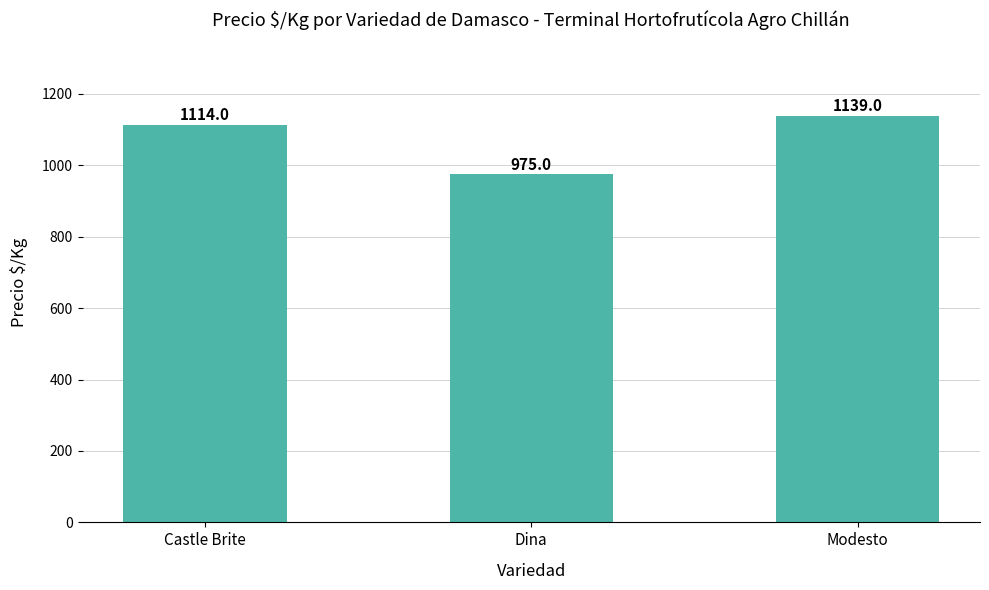

Does the chart contain any negative values?

No